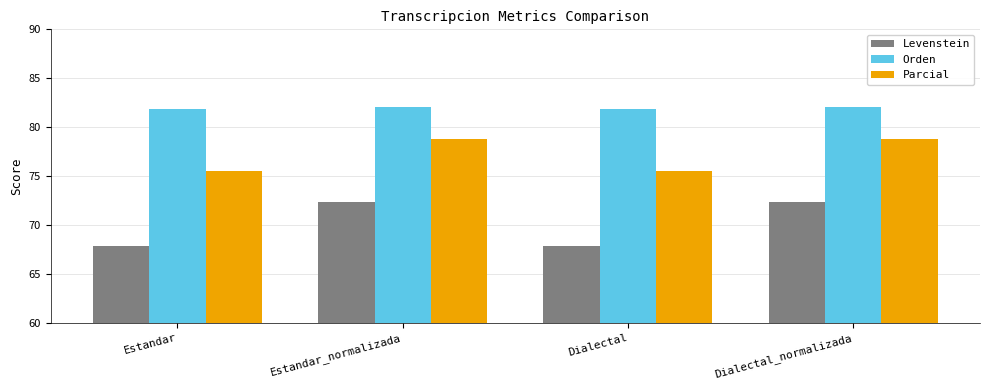

Rank the series at Estandar_normalizada from highest to lowest value.

Orden, Parcial, Levenstein